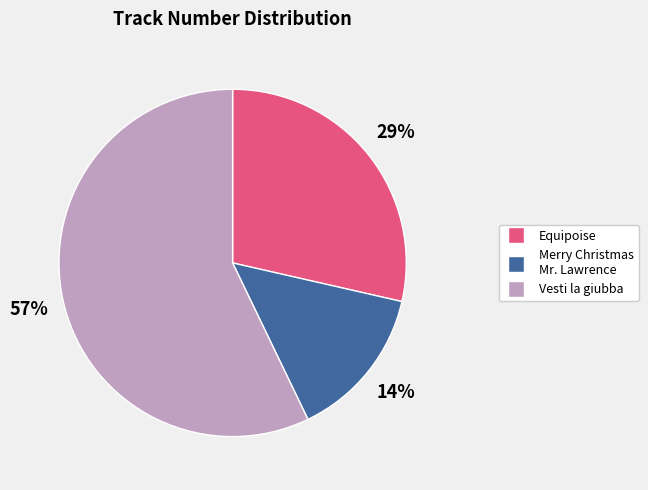

Count the number of slices in the pie.

3